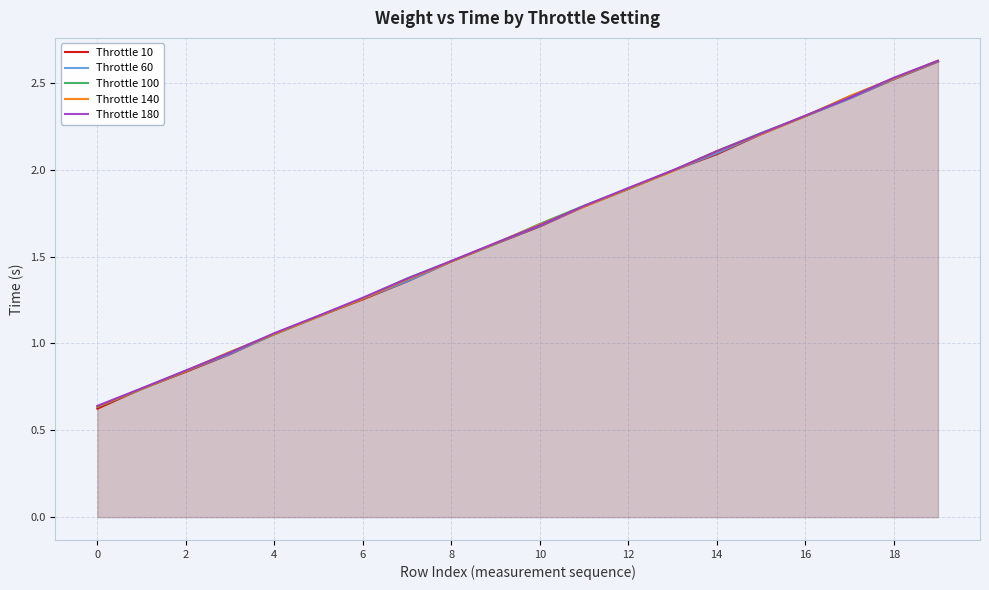

True or false: Throttle 140 and Throttle 10 intersect in this chart.

True